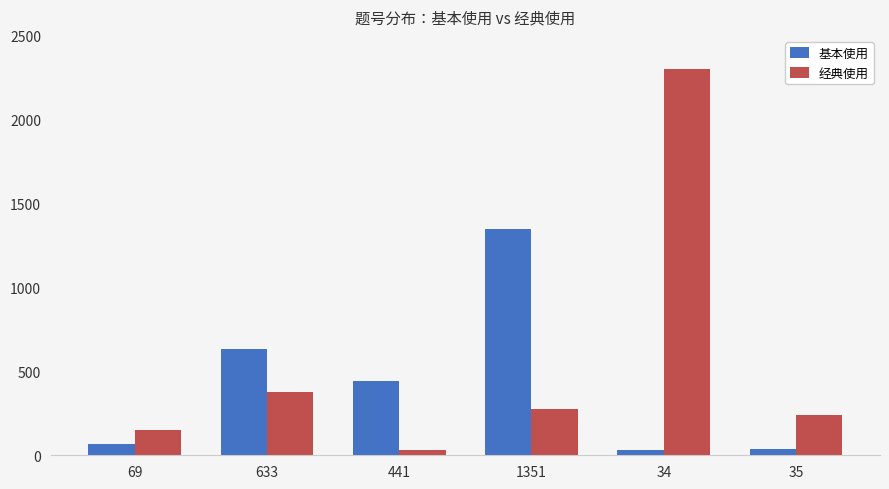

Is it true that 经典使用 equals 260 at 69?

False